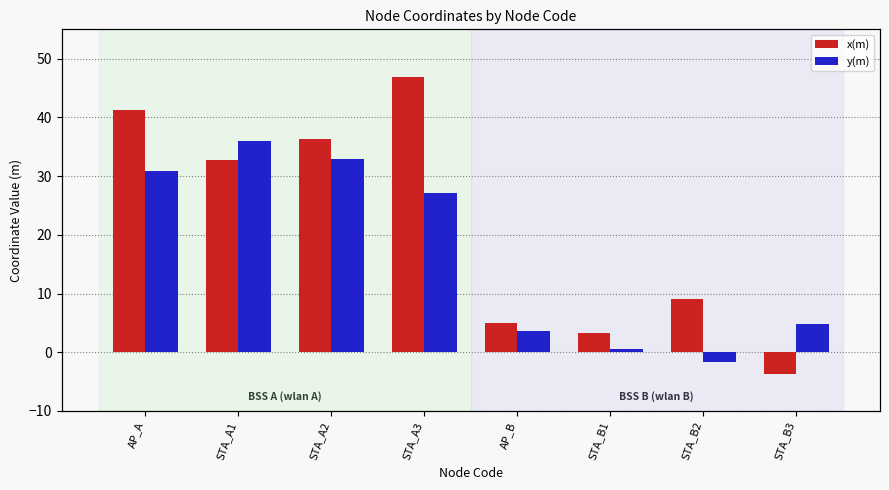

How many values in the y(m) series are below 27?

4